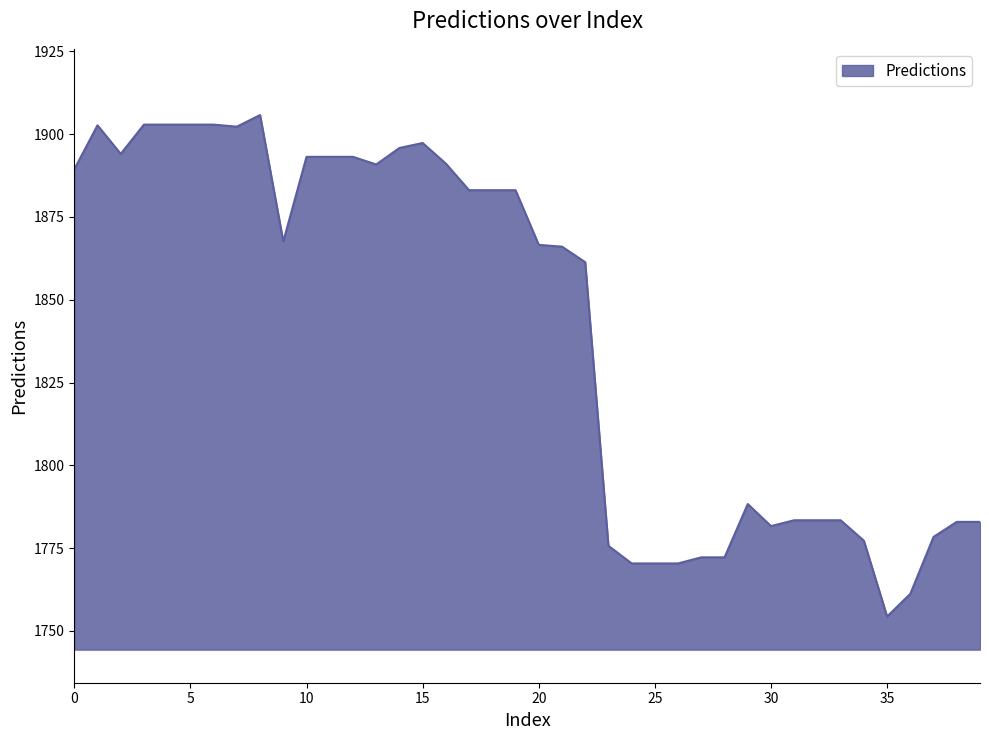

What is the difference between the maximum and minimum values?

151.4